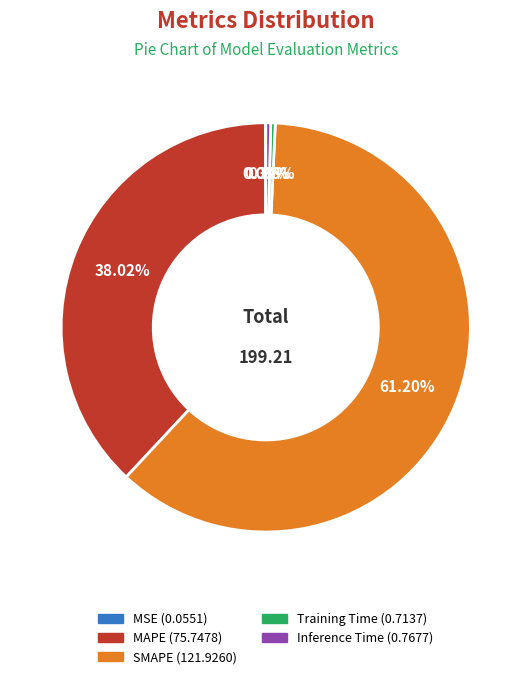

What is the largest slice in the pie chart?

SMAPE